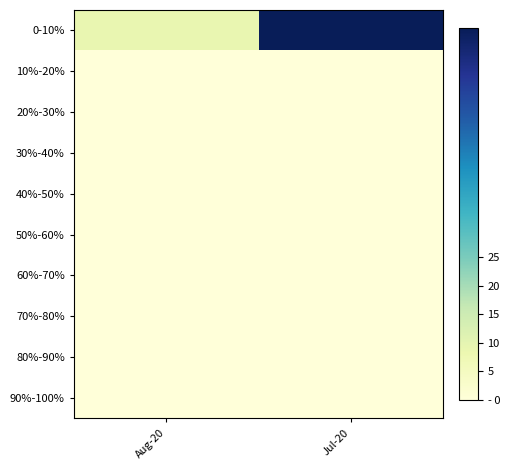

What is the greatest value displayed?

65